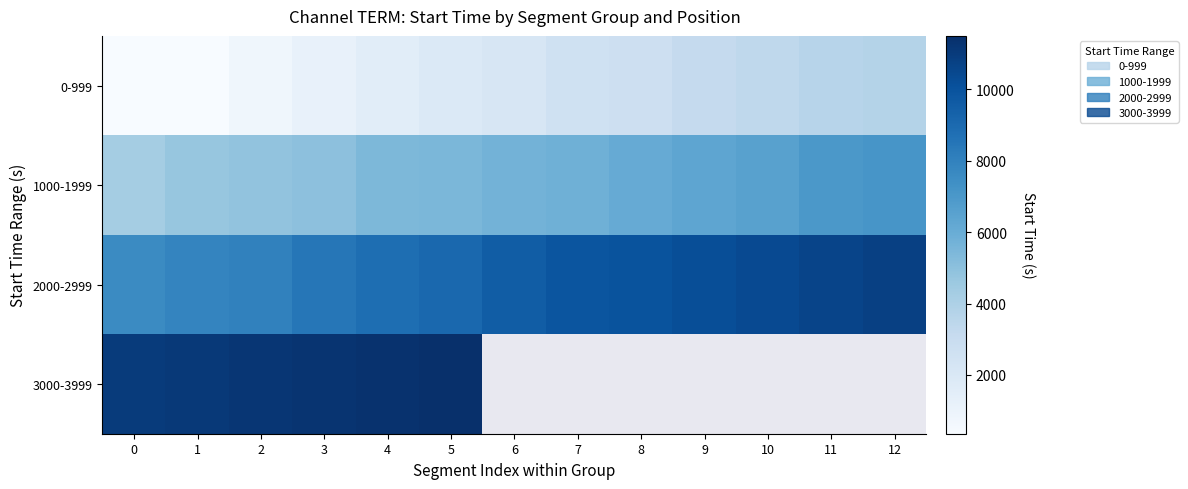

Which category has the highest value in the 1000-1999 series?

12